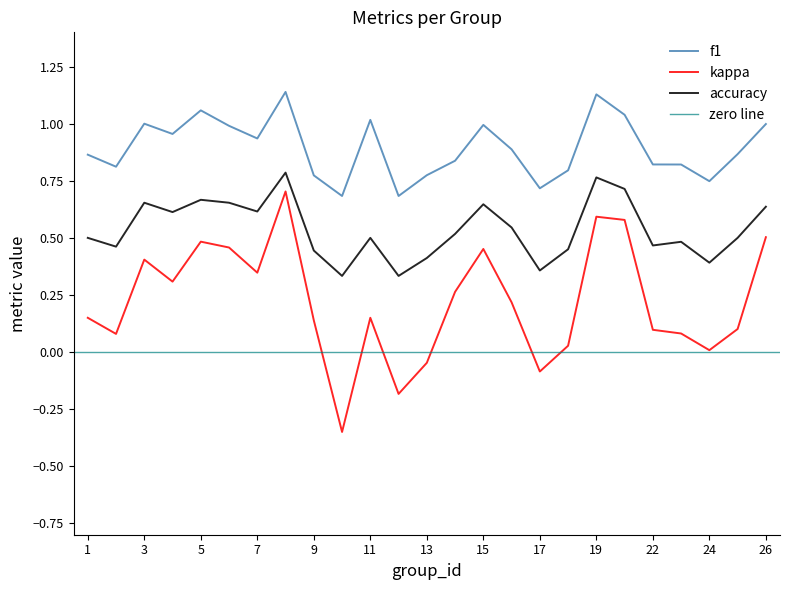

What is the average value of the kappa series?

0.2